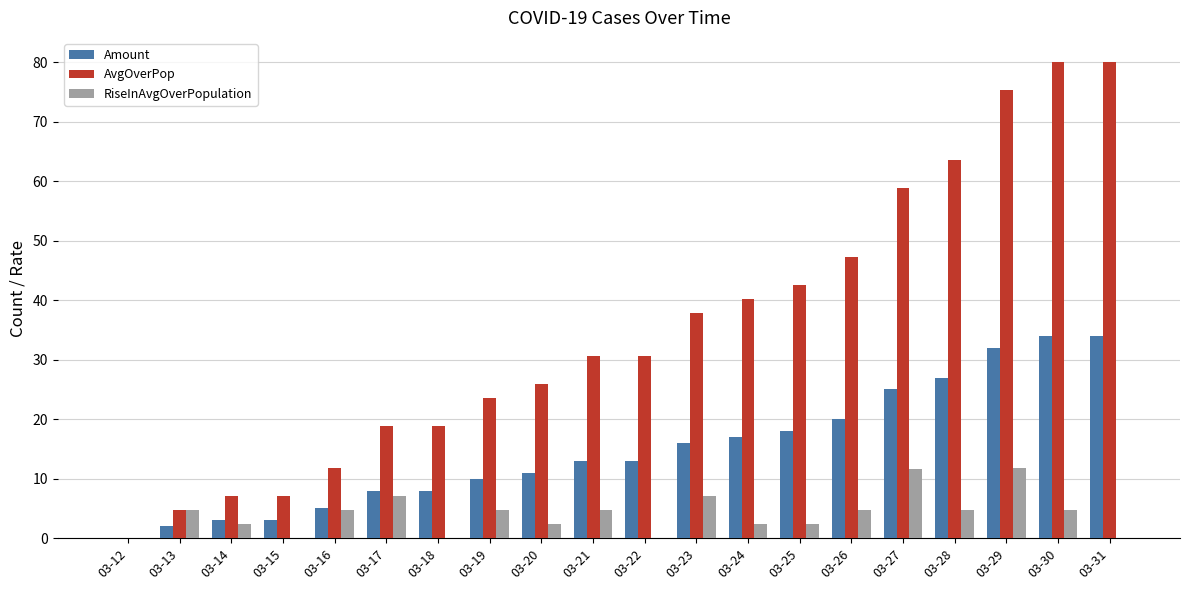

True or false: RiseInAvgOverPopulation has a value of 0.0 at 03-15.

True